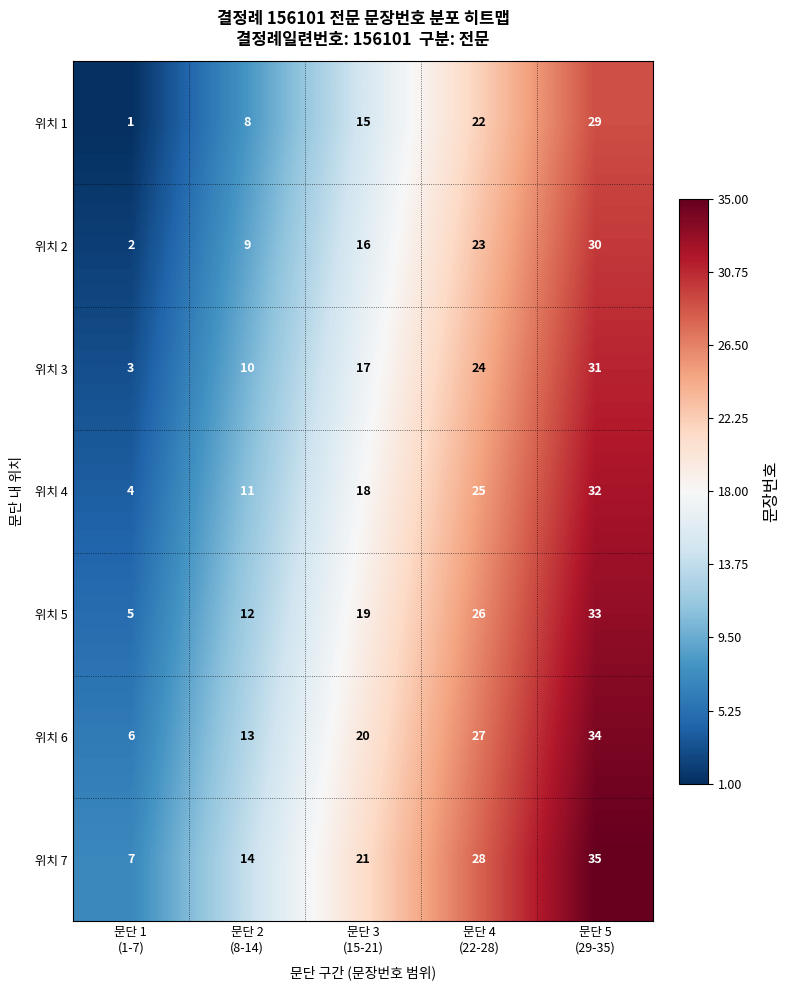

What is the difference between the highest and lowest values at 문단 4
(22-28)?

6